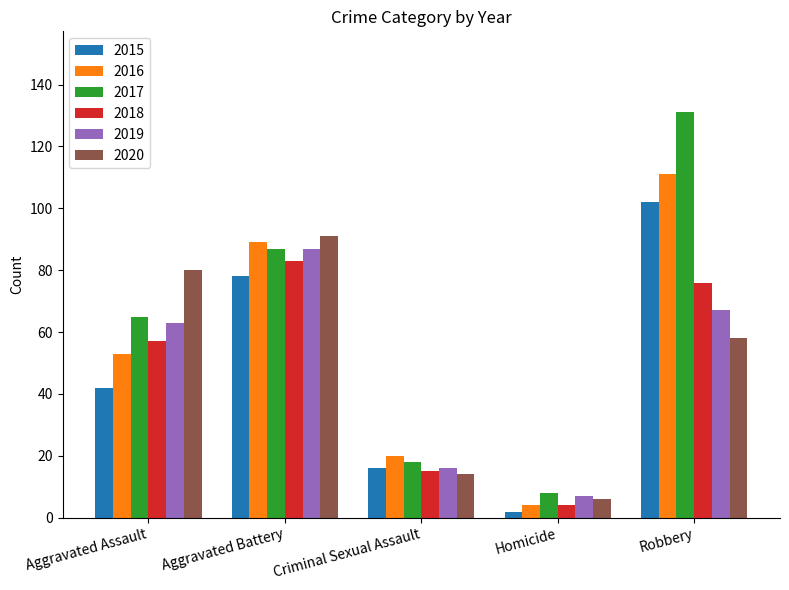

Which series changed the most between Aggravated Battery and Criminal Sexual Assault?

2020